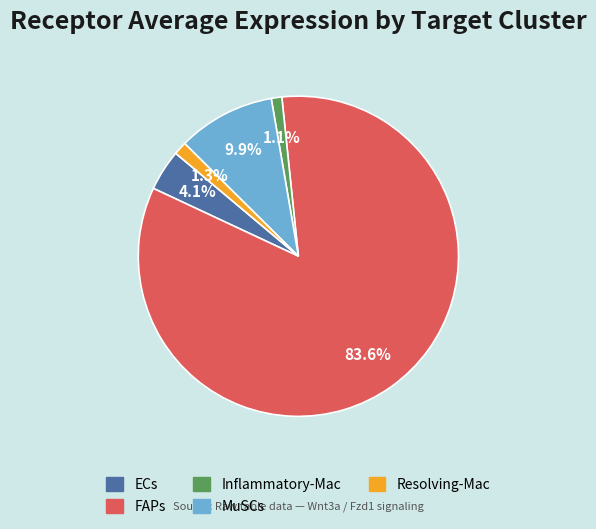

Which slice is the largest?

FAPs